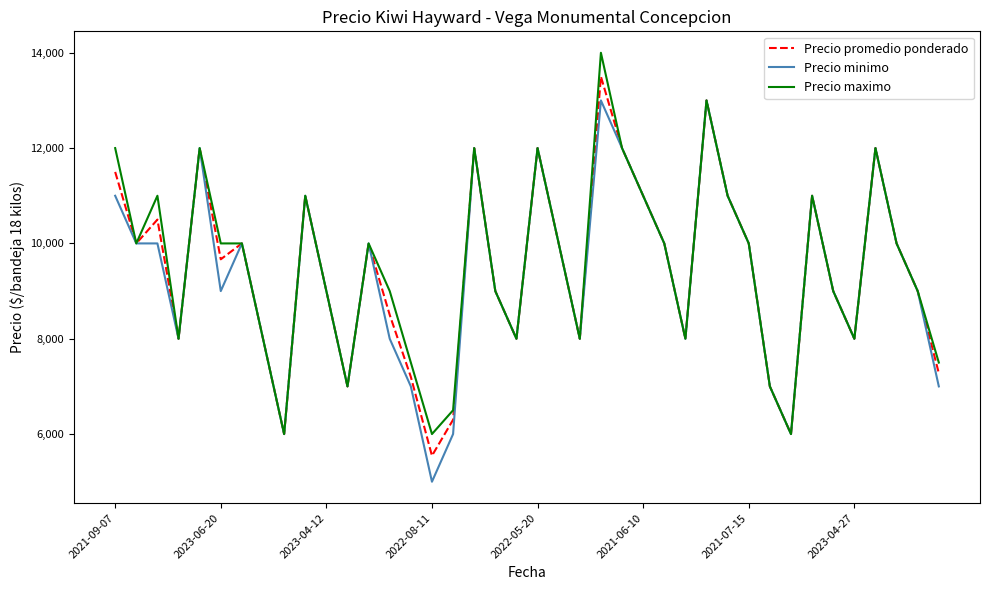

List the series in order of their peak value, highest first.

Precio maximo, Precio promedio ponderado, Precio minimo